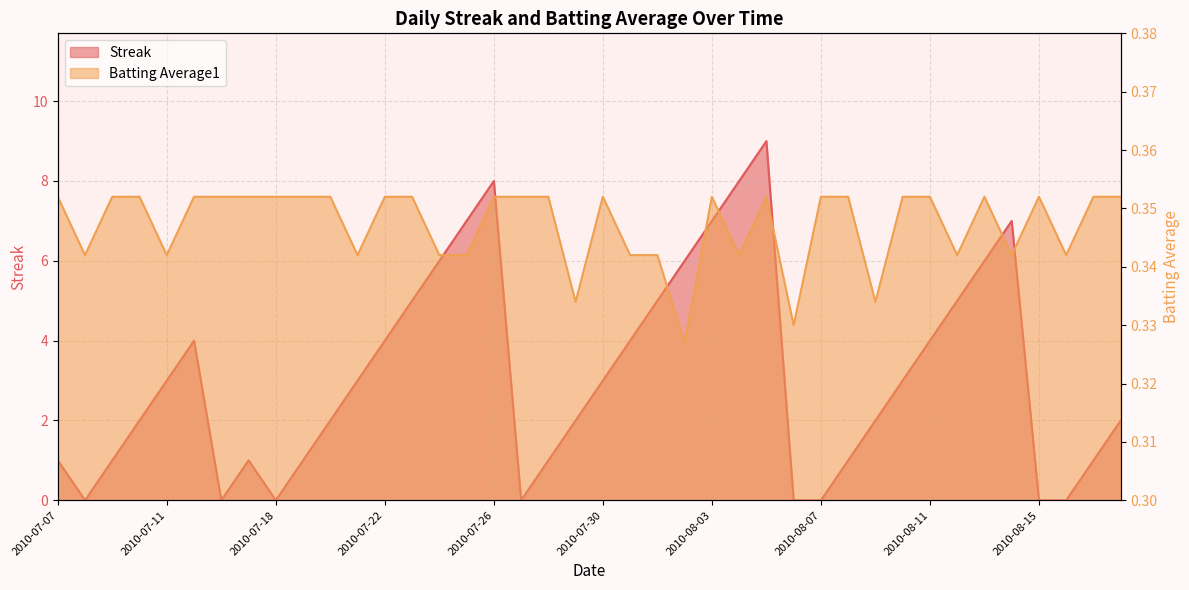

Between 2010-08-16 and 2010-07-15, which is larger?

2010-07-15